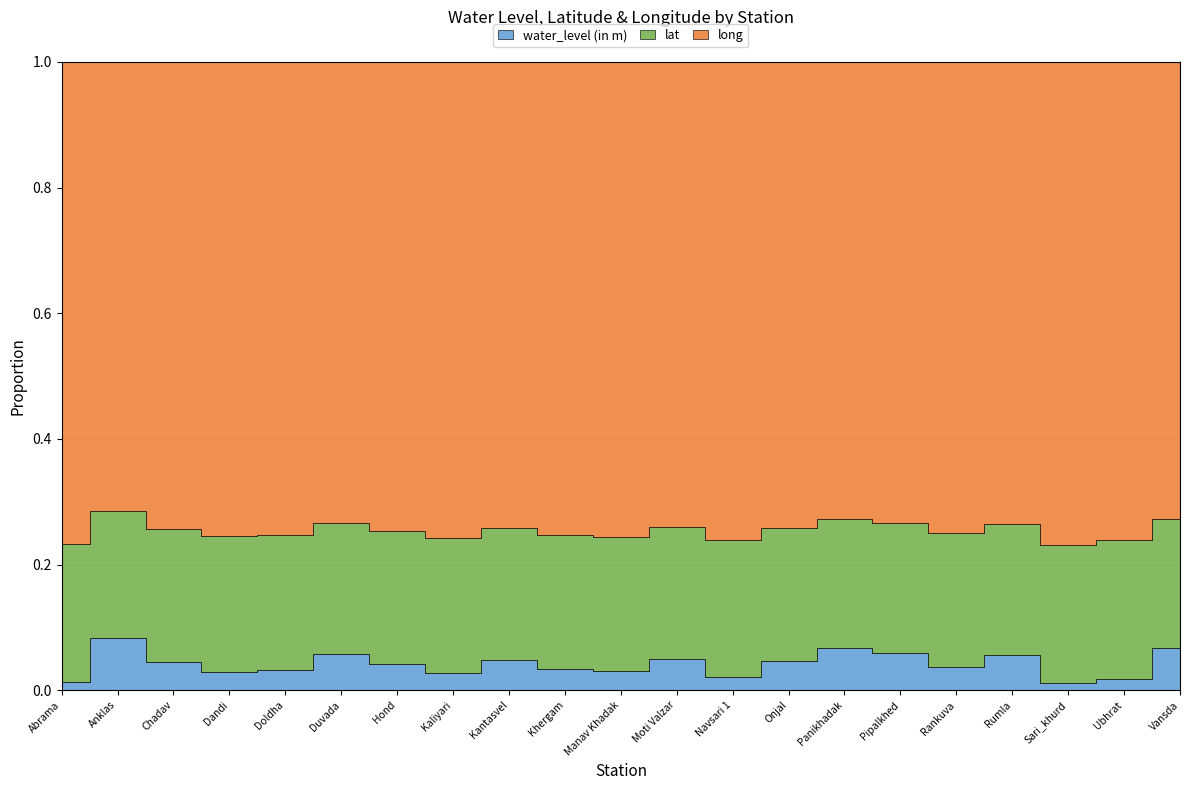

Reading right to left, transcribe all the data shown in this chart.

water_level (in m): 6.8	1.8	1.1	5.6	3.6	5.8	6.8	4.5	2.0	5.0	2.9	3.3	4.8	2.6	4.1	5.7	3.2	2.8	4.5	8.5	1.2
lat: 20.8	21.0	20.8	20.7	20.8	20.7	20.6	20.8	21.0	20.8	20.7	20.6	20.8	20.7	20.7	20.8	20.8	20.9	20.8	20.6	20.9
long: 73.4	72.7	73.0	73.2	73.2	73.3	73.2	72.8	72.9	73.3	73.2	73.1	73.3	73.2	73.0	73.1	73.2	72.8	73.3	73.3	72.9